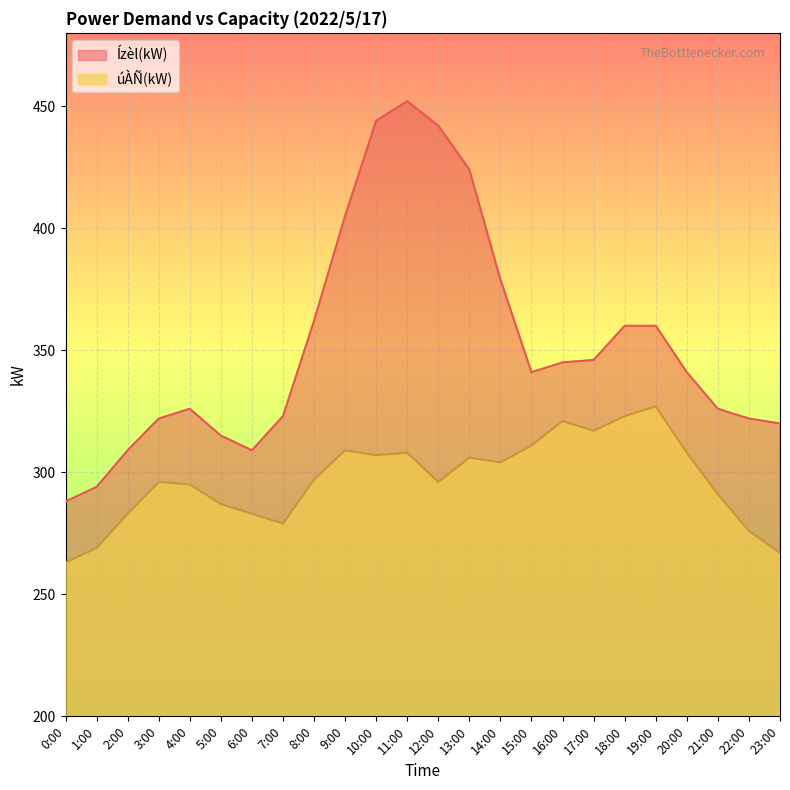

At 11:00, list the series in order from largest to smallest.

Ízèl(kW), úÀÑ(kW)